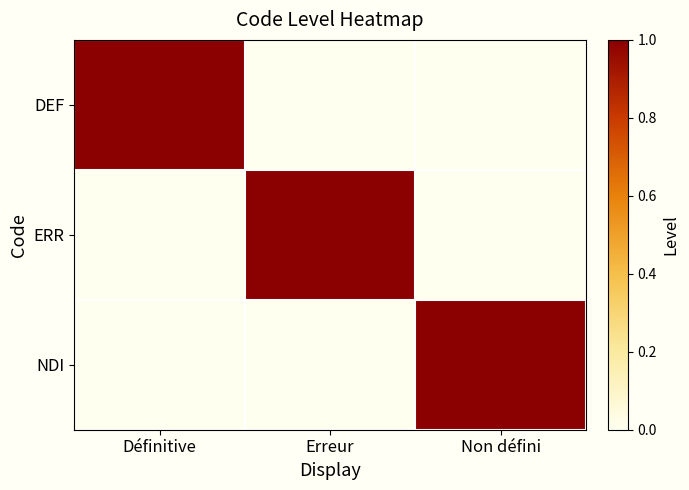

What is the spread (max minus min) of values at Erreur?

1